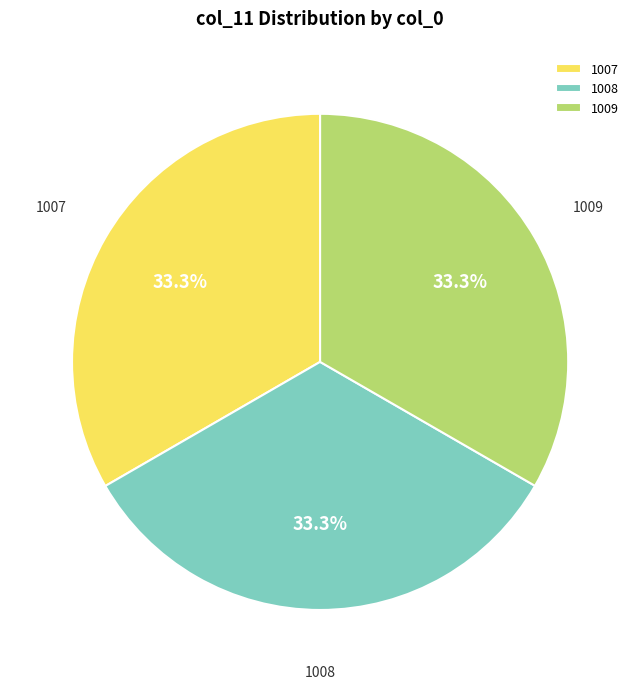

Is 1008 the majority of the pie?

No